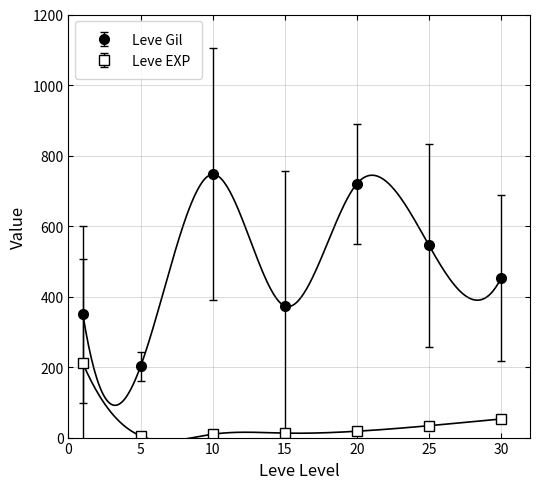

What is the difference between the Leve Gil values at 20 and 25?

175.0